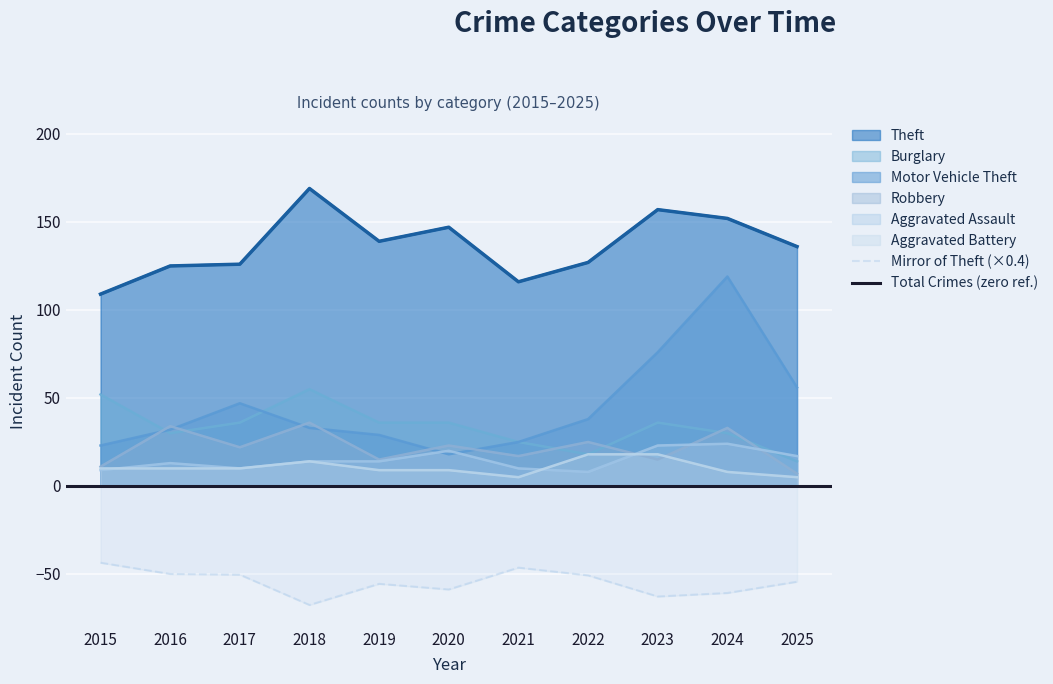

True or false: Aggravated Battery has more than 0 points higher than both neighbors.

True